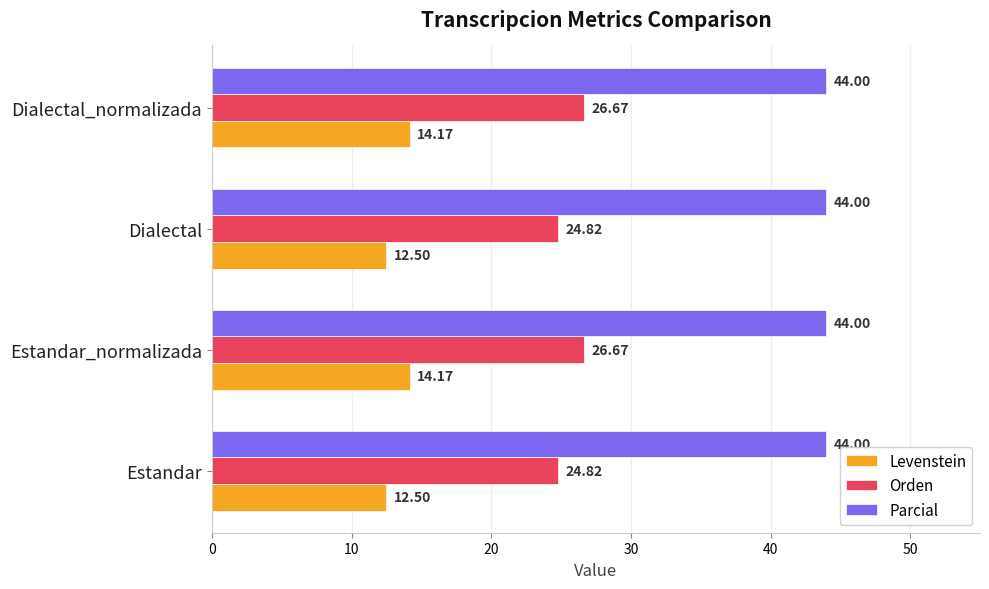

Which series has the largest total across all categories?

Parcial